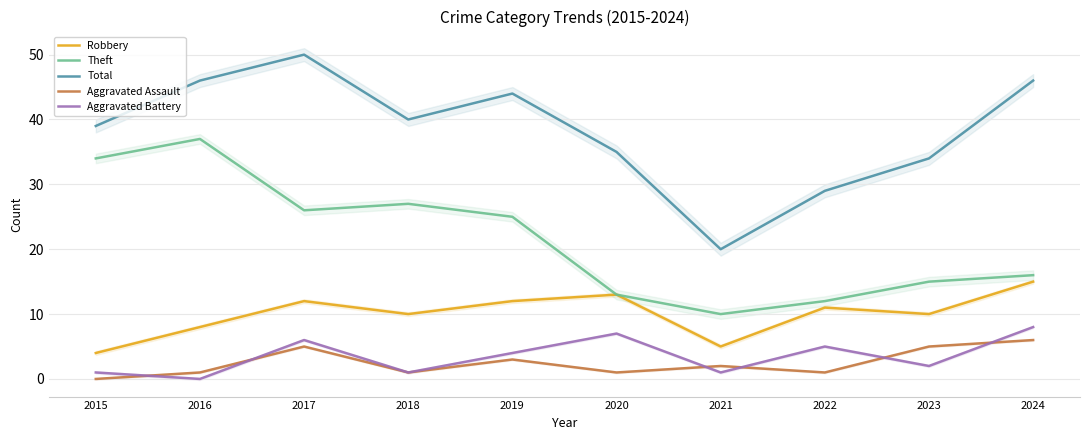

True or false: Robbery has more than 2 interior local peaks.

True